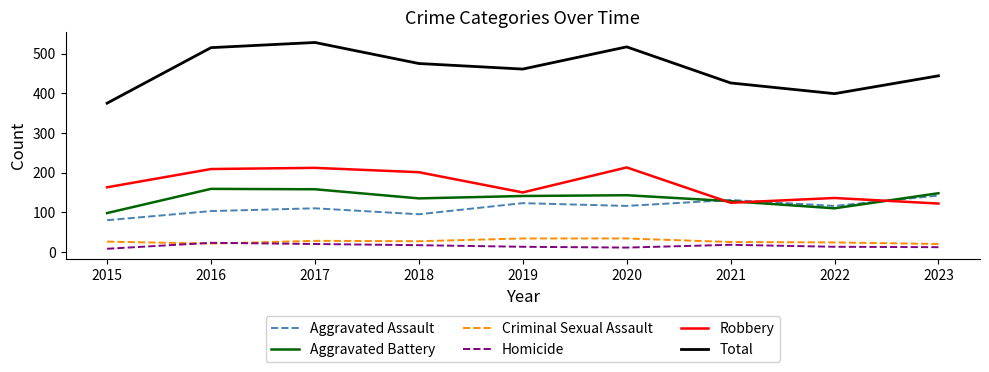

True or false: Aggravated Battery has a value of 110 at 2022.

True